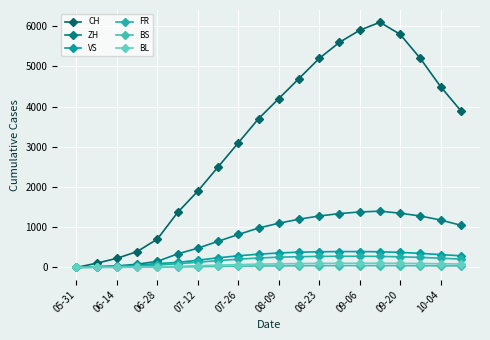

What is the maximum value shown in the chart?

6100